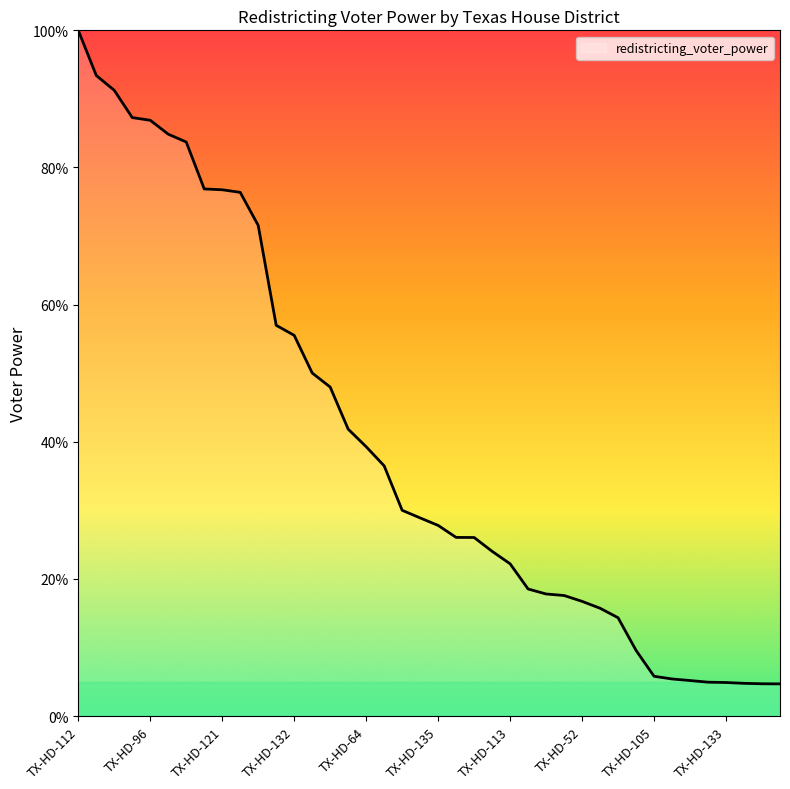

What is the difference between the maximum and minimum values?

95.3